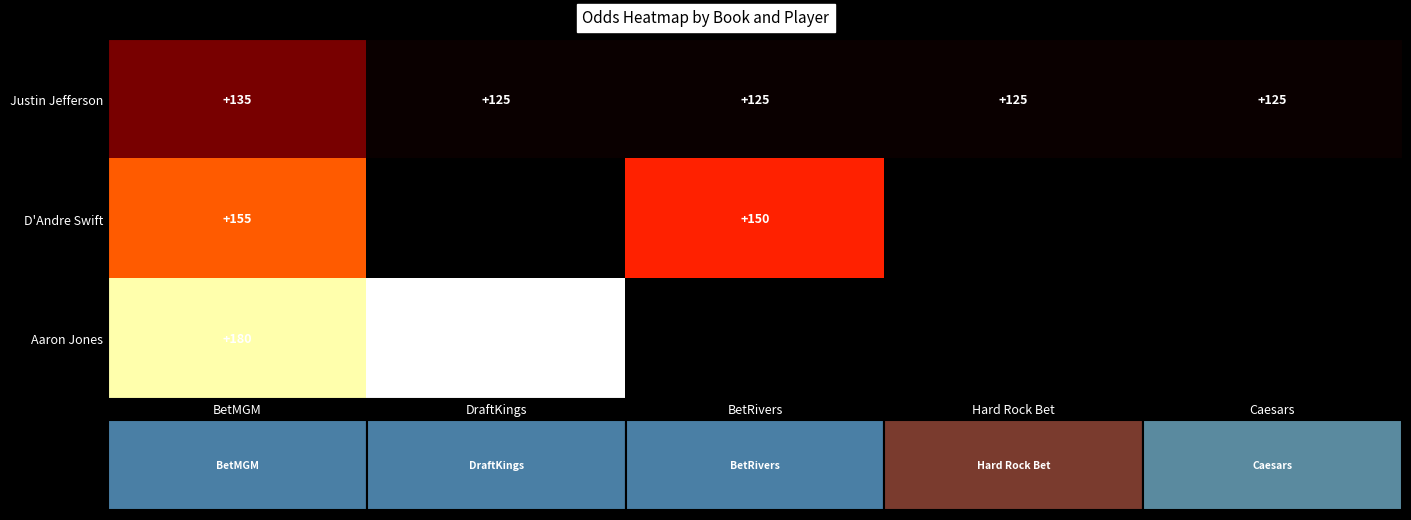

What is the difference between the maximum and minimum values in the Justin Jefferson series?

10.0